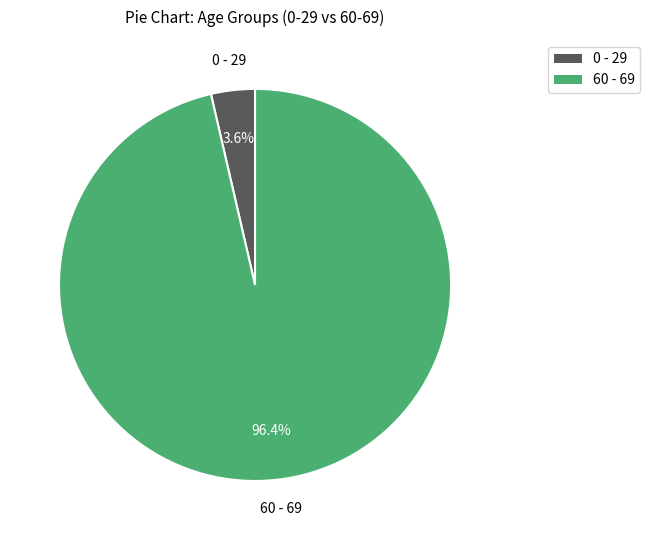

Rank the categories by value from highest to lowest.

60 - 69, 0 - 29